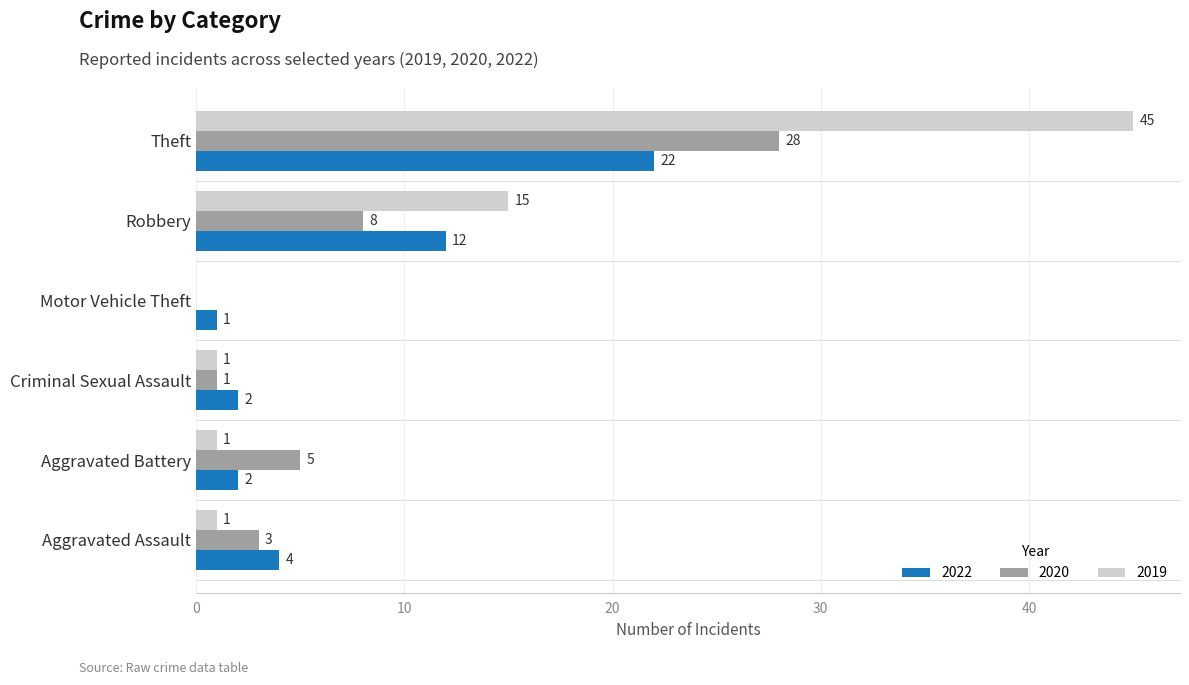

What is the maximum value for 2022?

22